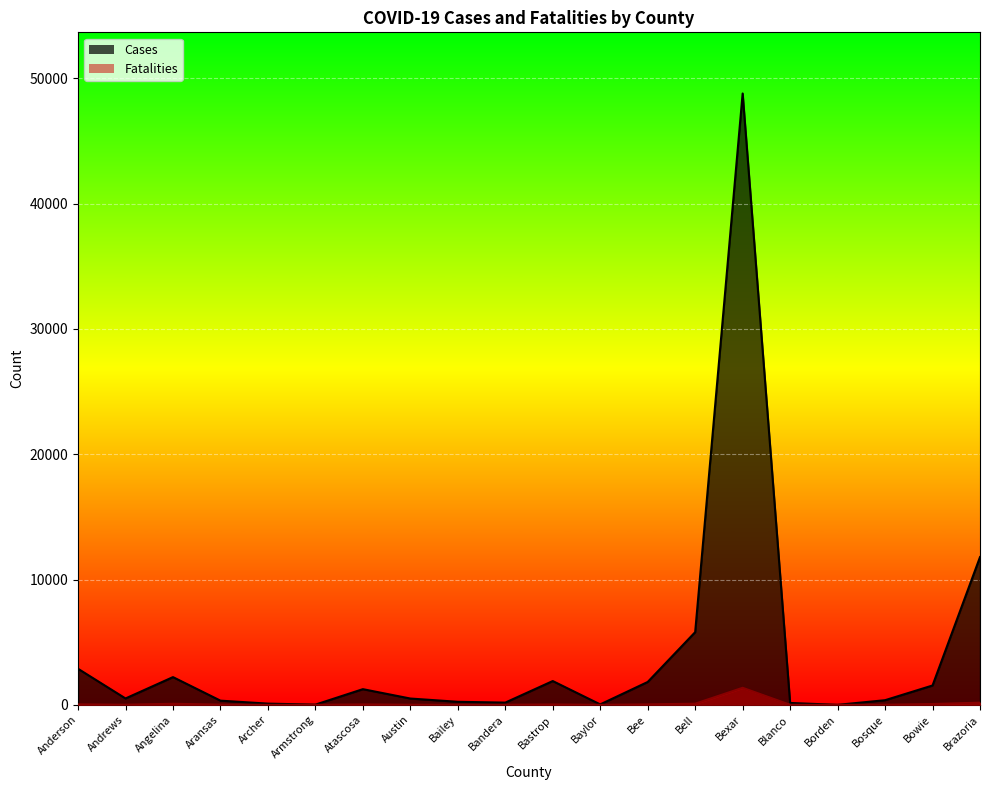

What is the difference between the maximum and minimum values in the Cases series?

48785